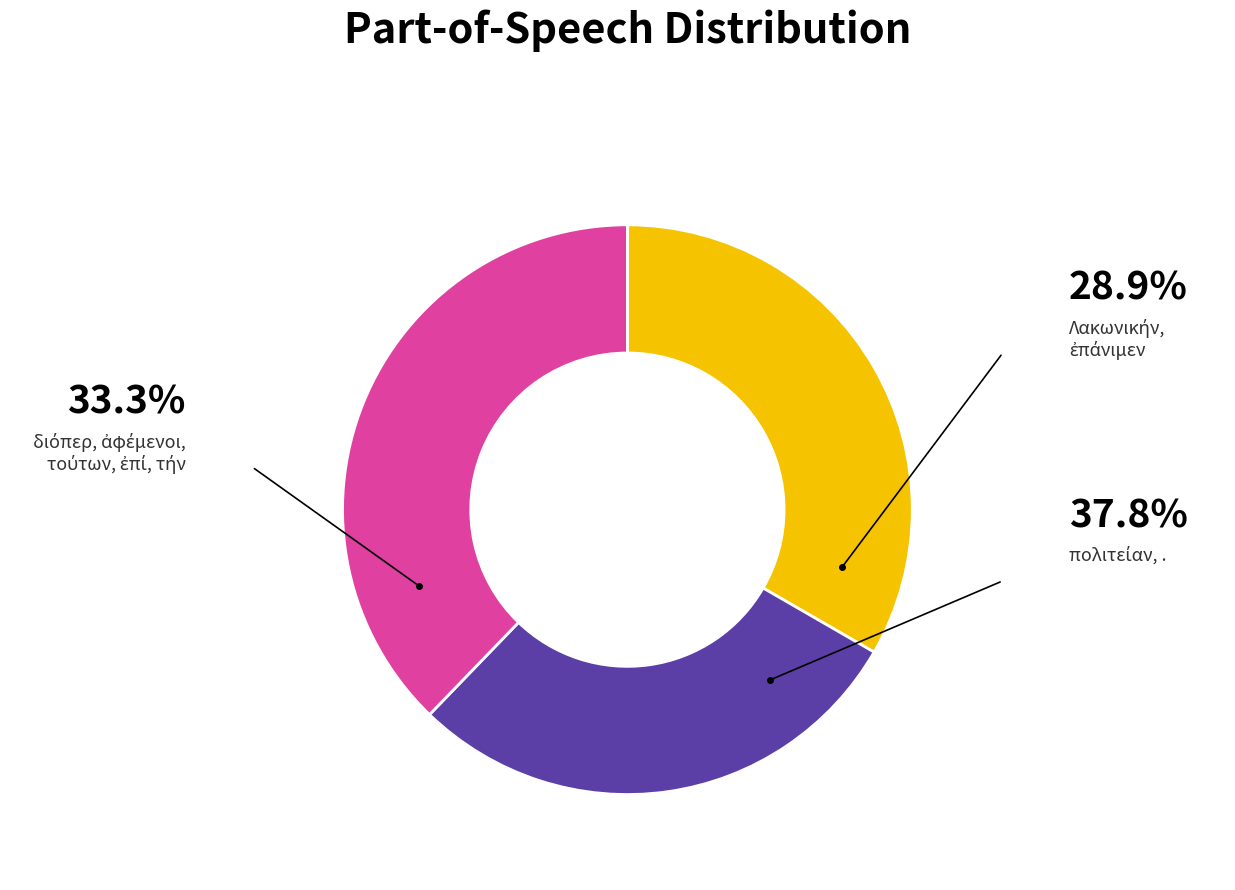

Is there any slice that represents more than half of the pie?

No